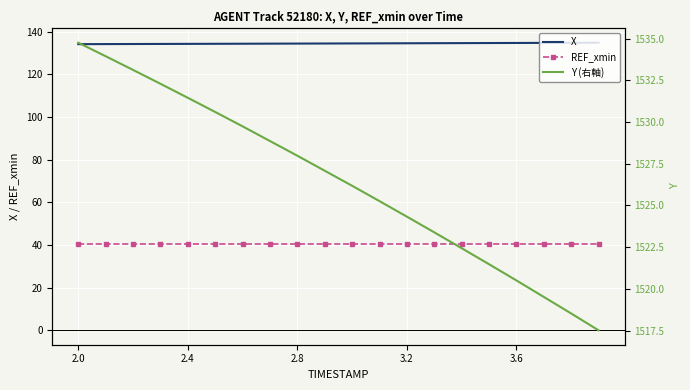

At which label does REF_xmin reach its minimum?

2.0